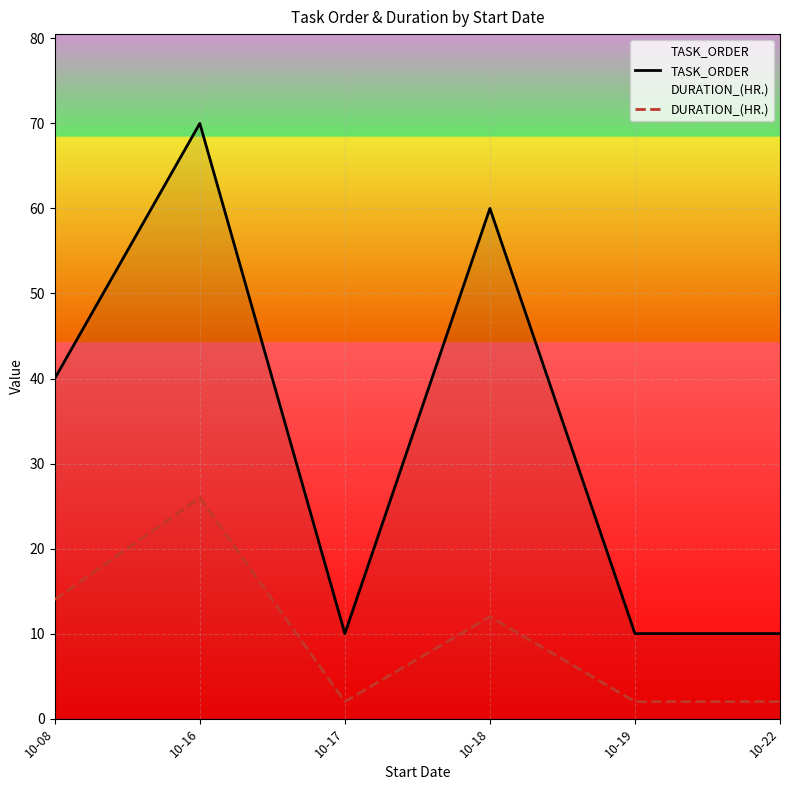

What is the sum of the TASK_ORDER values at 10-08 and 10-19?

50